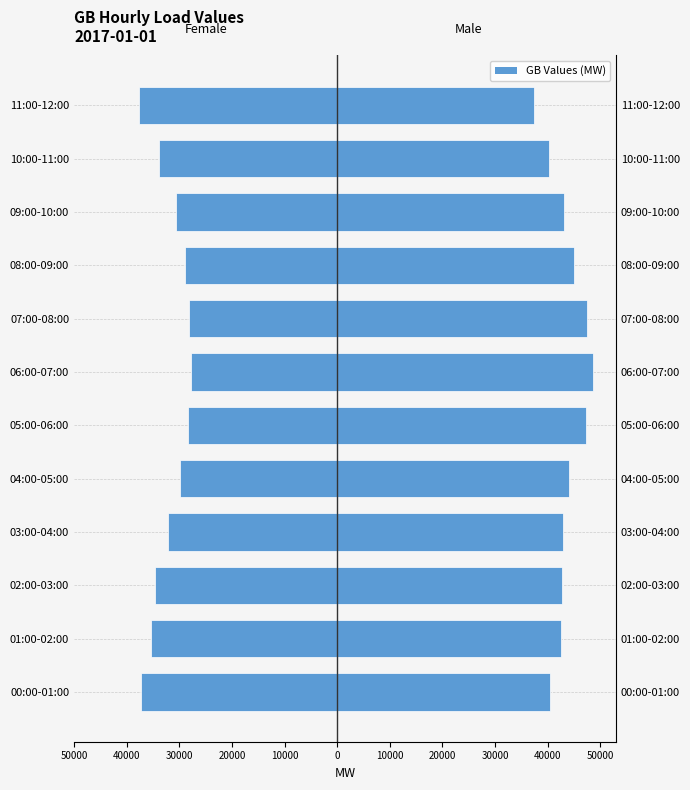

What is the difference between the maximum and second lowest values in the Male series?

8439